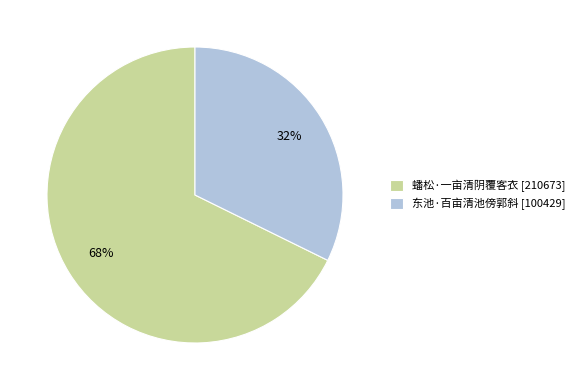

Combined, do 蟠松·一亩清阴覆客衣 [210673] and 东池·百亩清池傍郭斜 [100429] account for over 50%?

Yes